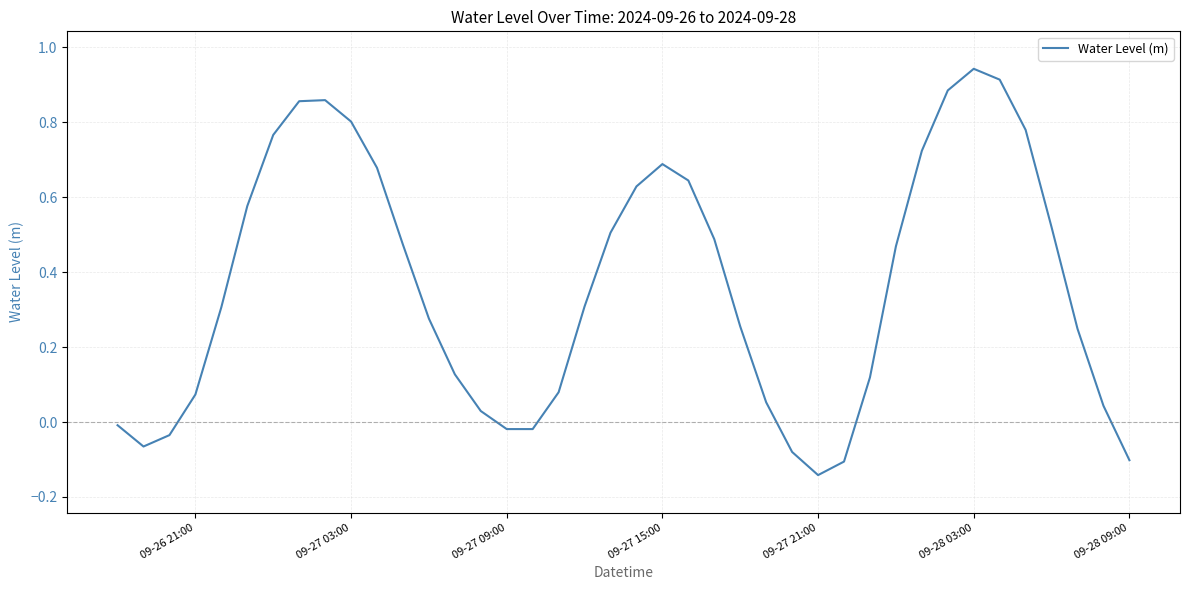

What is the difference between the maximum and minimum values?

1.1